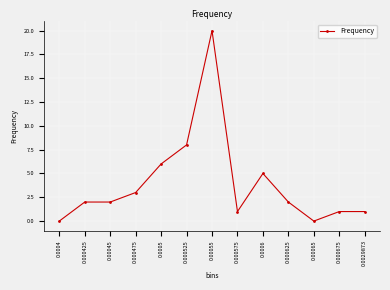

Is it true that the value at 0.000675 is 2?

False